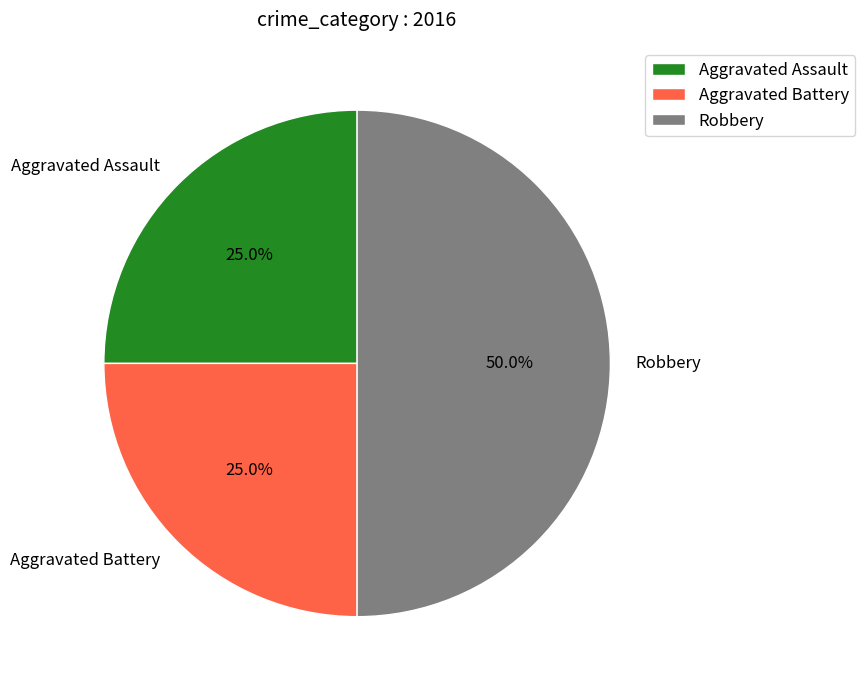

Which has a higher value, Robbery or Aggravated Assault?

Robbery